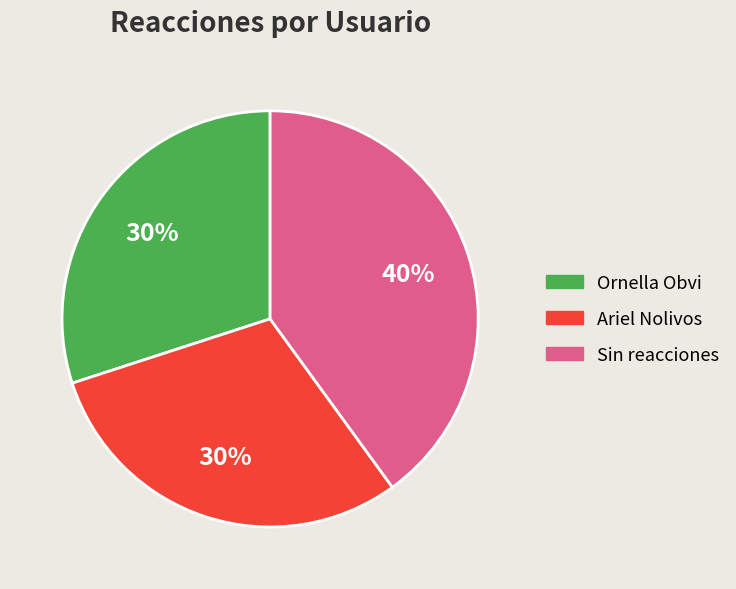

How many segments does this pie chart have?

3